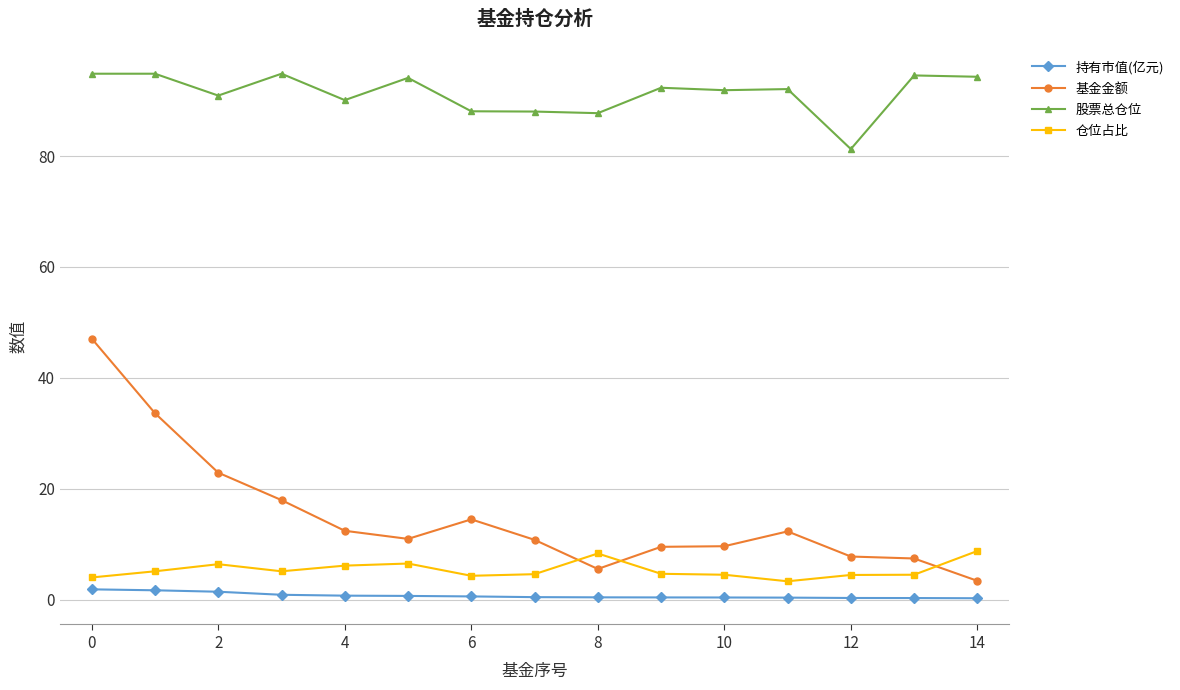

True or false: 股票总仓位 has more than 0 points higher than both neighbors.

True